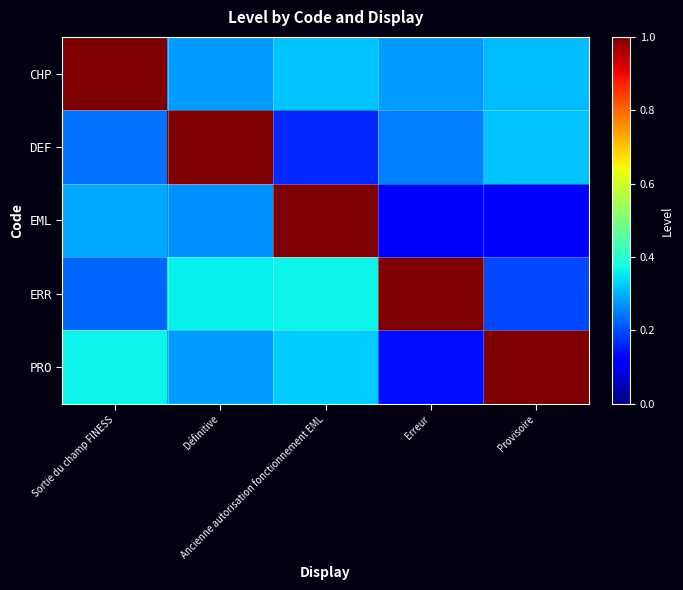

Between Ancienne autorisation fonctionnement EML and Provisoire, which is larger?

Ancienne autorisation fonctionnement EML